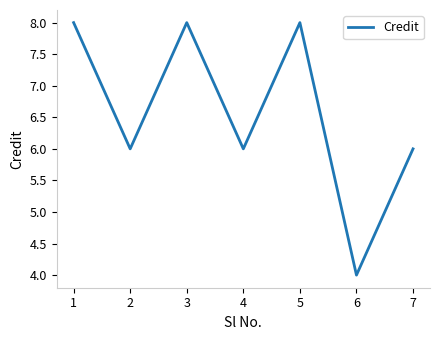

Where does the data first go above 6?

1